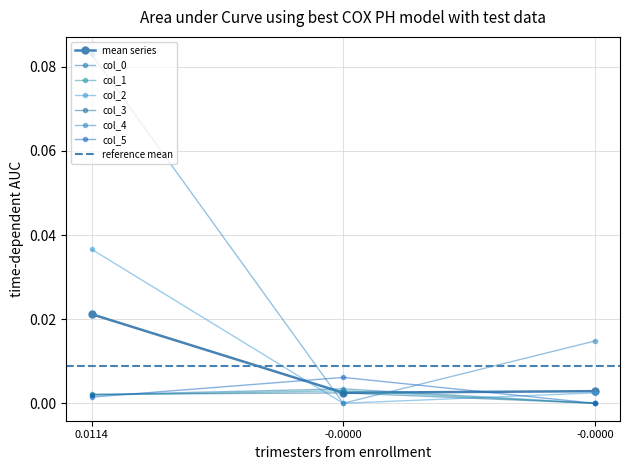

Reading left to right, extract all data points from this chart.

col_0: 0.0114=0.0	-0.0000=0.0	-0.0000=-0.0
col_1: 0.0114=0.0	-0.0000=0.0	-0.0000=0.0
col_2: 0.0114=0.0	-0.0000=-0.0	-0.0000=0.0
col_3: 0.0114=0.0	-0.0000=0.0	-0.0000=-0.0
col_4: 0.0114=0.1	-0.0000=0.0	-0.0000=0.0
col_5: 0.0114=0.0	-0.0000=0.0	-0.0000=-0.0